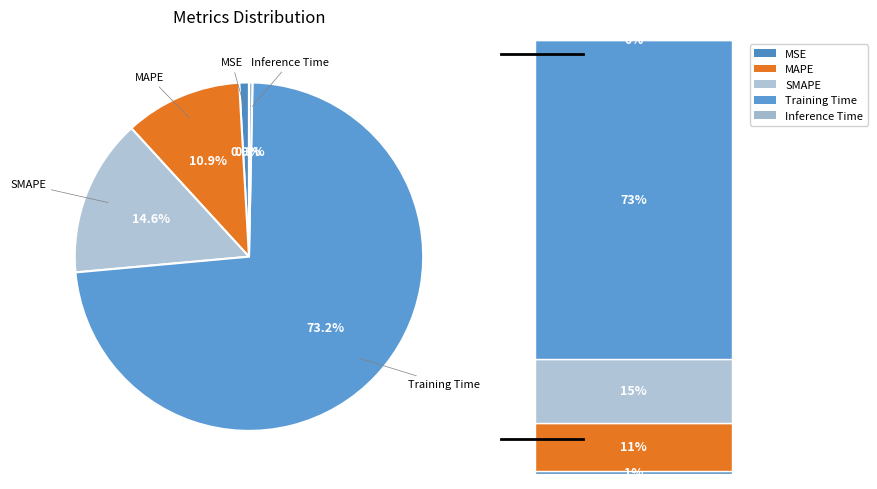

Between MSE and MAPE, which is larger?

MAPE